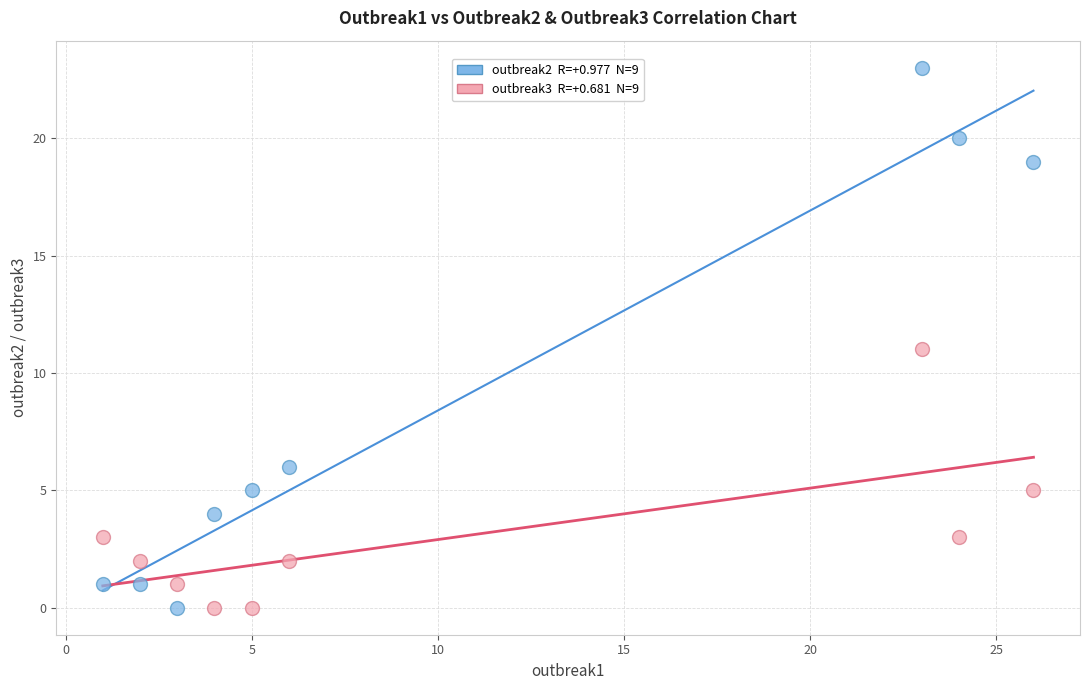

Across all data points, what is the range of Y values (max minus min)?

23